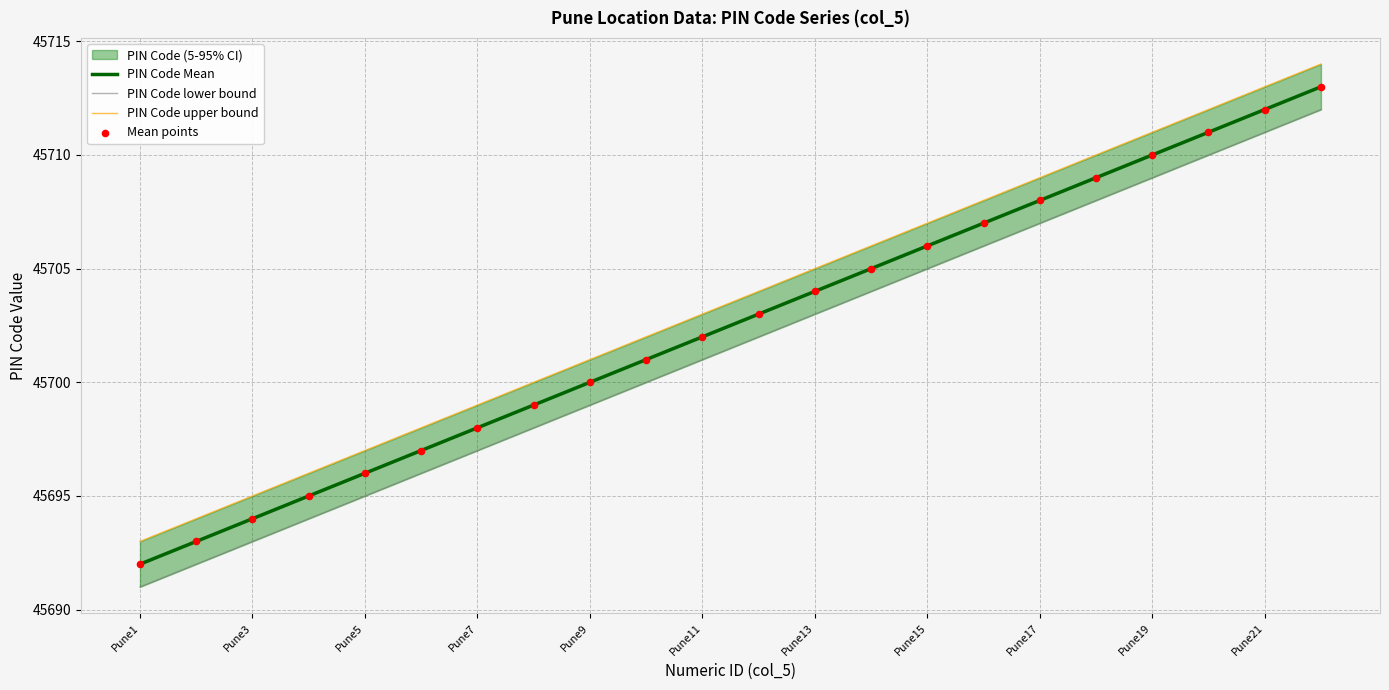

Which series has the largest total across all categories?

PIN Code upper bound